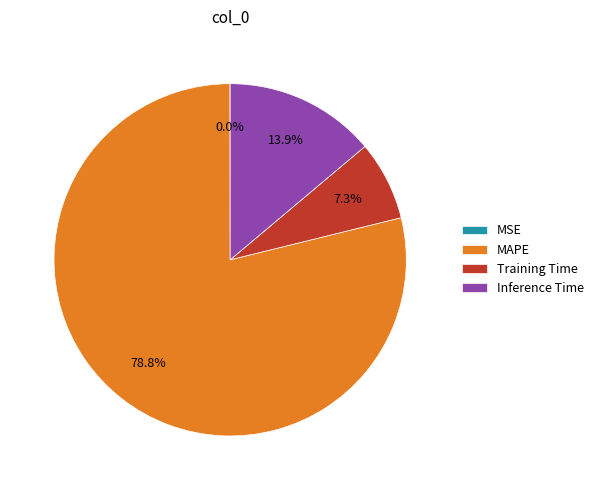

What percentage do Inference Time and Training Time together represent?

21.2%